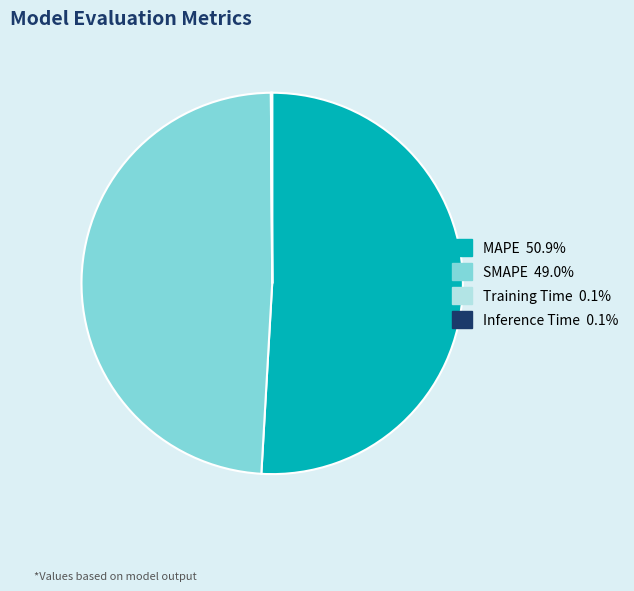

Is there a majority slice in this chart?

Yes